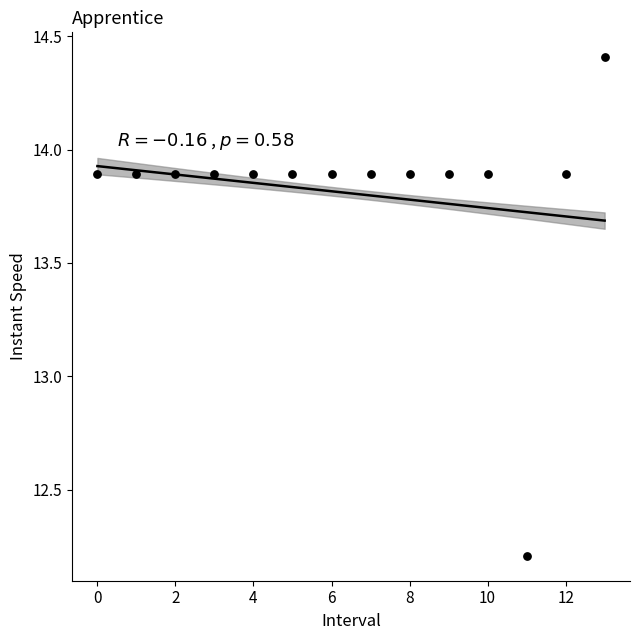

What Y value in the scatter plot is closest to 13?

12.2